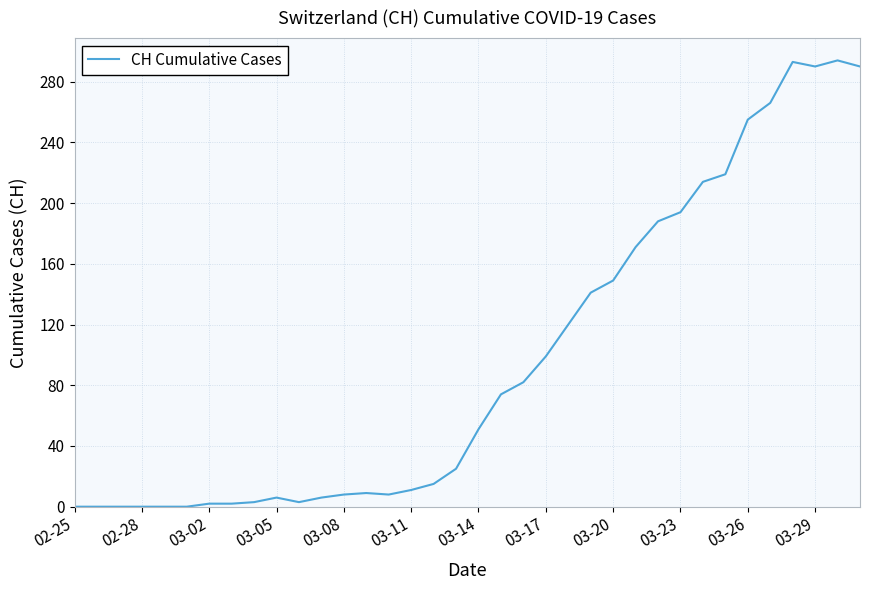

What is the maximum value shown in the chart?

294